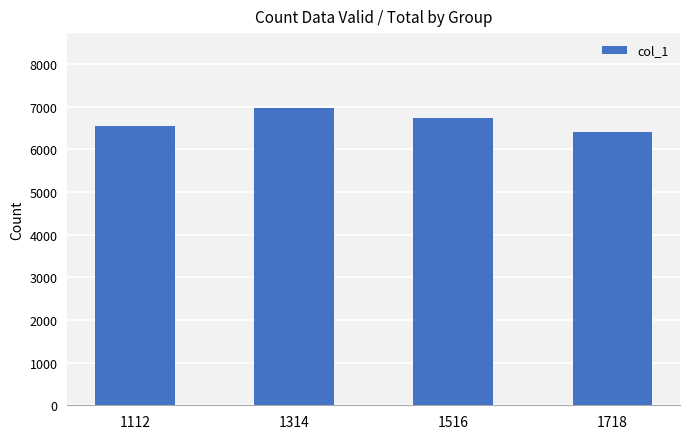

What is the change in value from 1516 to 1718?

-343